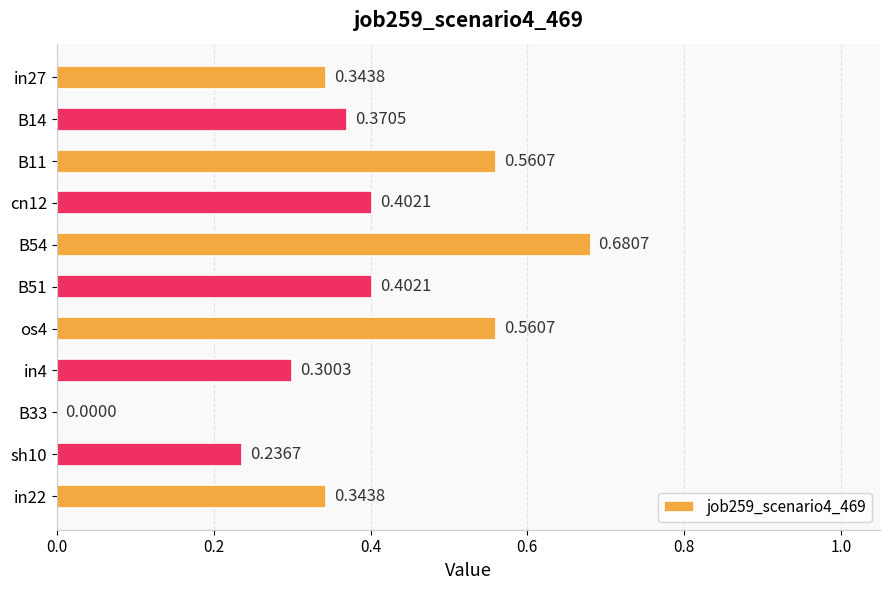

What is the sum of the values at in27 and B11?

0.9